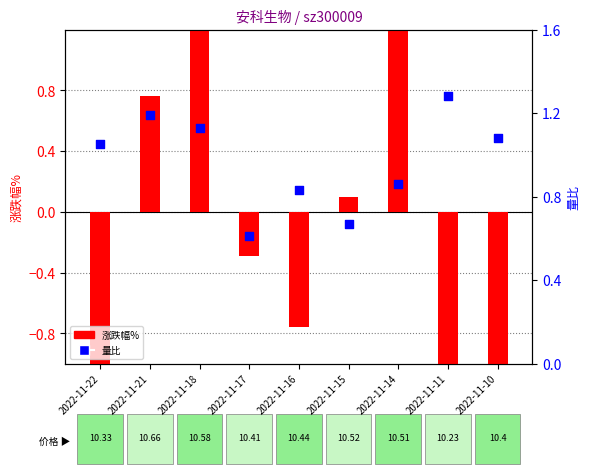

Which series has the largest total across all categories?

量比